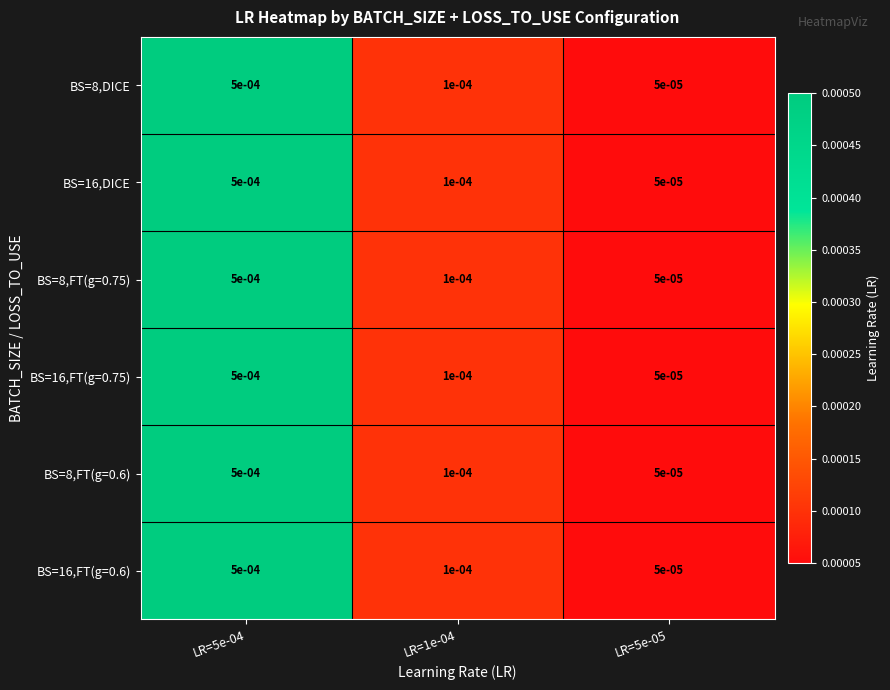

Is the value of BS=8,DICE at LR=5e-05 greater than the value of BS=8,FT(g=0.75) at LR=1e-04?

No